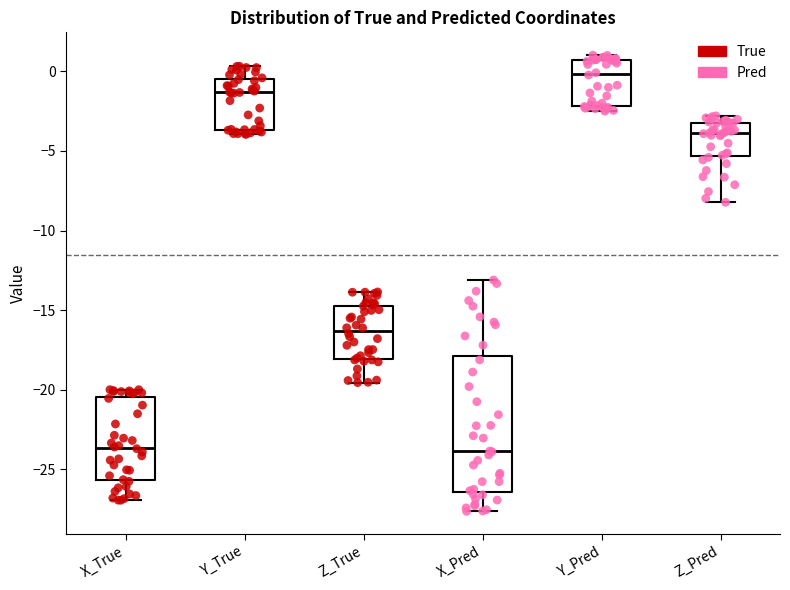

Reading left to right, transcribe this box plot: for each box, give where its median line is, the range the box spans, and where its two whiskers end, as read against the y-axis. The values are not printed on the chart, so give them approximately, as read against the axis.

X_True: median -23.5, box -25.5 to -20.5, whiskers -27.0 to -20.0
Y_True: median -1.5, box -3.5 to -0.5, whiskers -4.0 to 0.5
Z_True: median -16.5, box -18.0 to -14.5, whiskers -19.5 to -14.0
X_Pred: median -24.0, box -26.5 to -18.0, whiskers -27.5 to -13.0
Y_Pred: median 0.0, box -2.0 to 0.5, whiskers -2.5 to 1.0
Z_Pred: median -4.0, box -5.5 to -3.0, whiskers -8.0 to -3.0 (just above the box's upper edge)